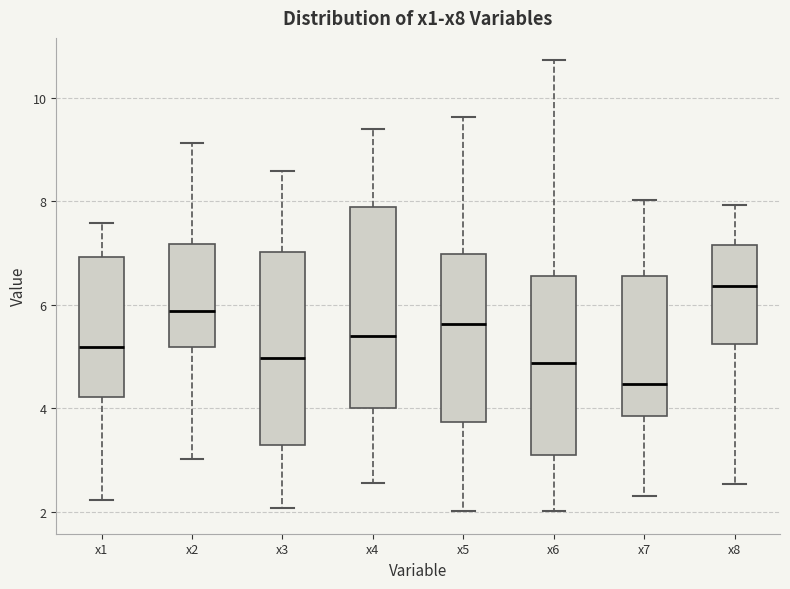

Reading left to right, transcribe this box plot: for each box, give where its median line is, the range the box spans, and where its two whiskers end, as read against the y-axis. The values are not printed on the chart, so give them approximately, as read against the axis.

x1: median 5.2, box 4.2 to 7.0, whiskers 2.2 to 7.6
x2: median 5.8, box 5.2 to 7.2, whiskers 3.0 to 9.2
x3: median 5.0, box 3.2 to 7.0, whiskers 2.0 to 8.6
x4: median 5.4, box 4.0 to 7.8, whiskers 2.6 to 9.4
x5: median 5.6, box 3.8 to 7.0, whiskers 2.0 to 9.6
x6: median 4.8, box 3.2 to 6.6, whiskers 2.0 to 10.8
x7: median 4.4, box 3.8 to 6.6, whiskers 2.4 to 8.0
x8: median 6.4, box 5.2 to 7.2, whiskers 2.6 to 8.0